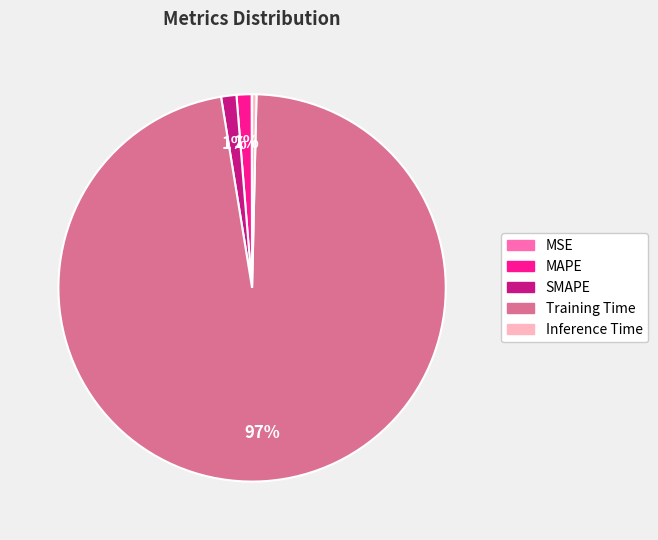

True or false: Inference Time accounts for 0% of the total.

True